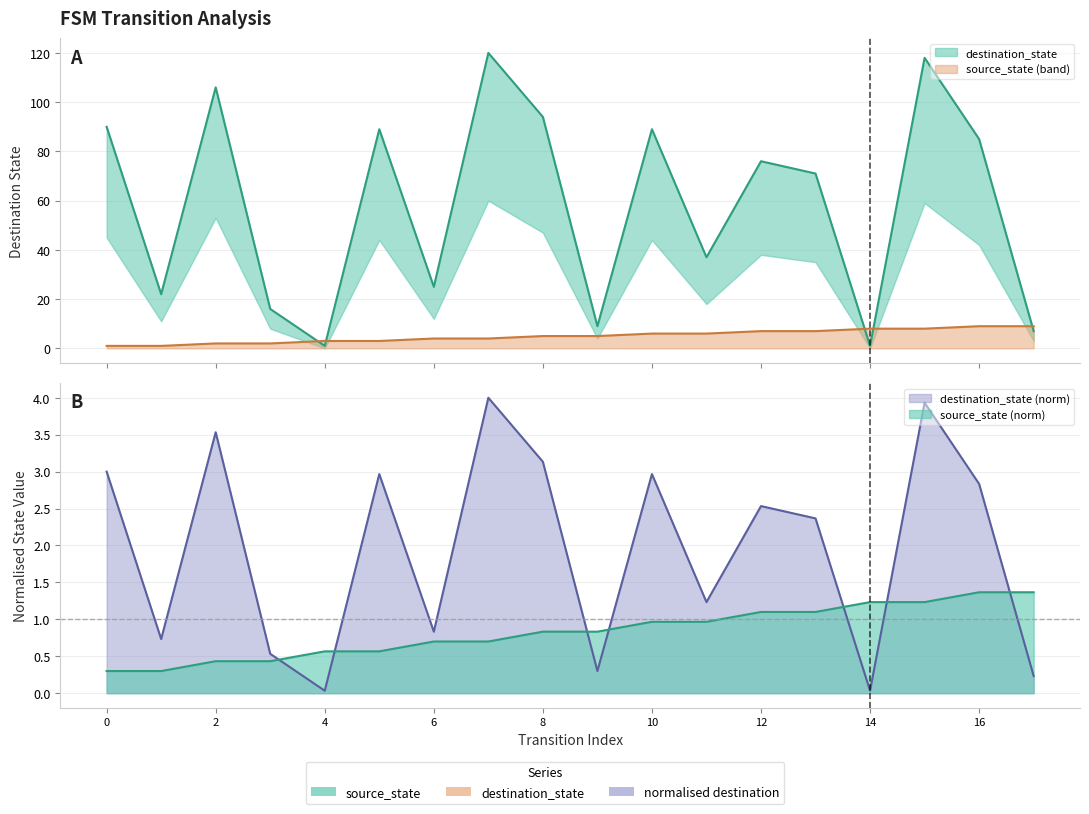

Between which two adjacent categories do destination_state and source_state first intersect?

3 and 4